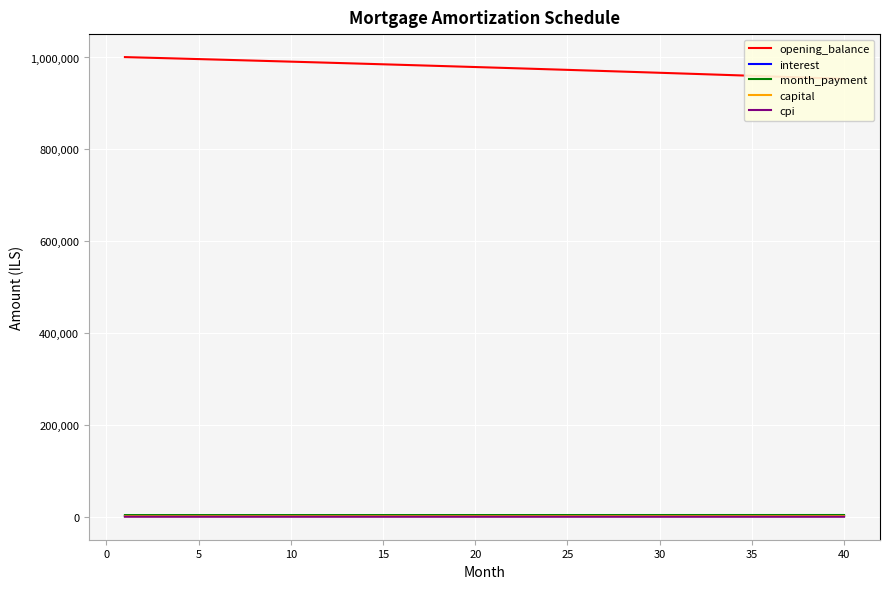

Rank the series by their maximum value, from highest to lowest.

opening_balance, month_payment, interest, capital, cpi